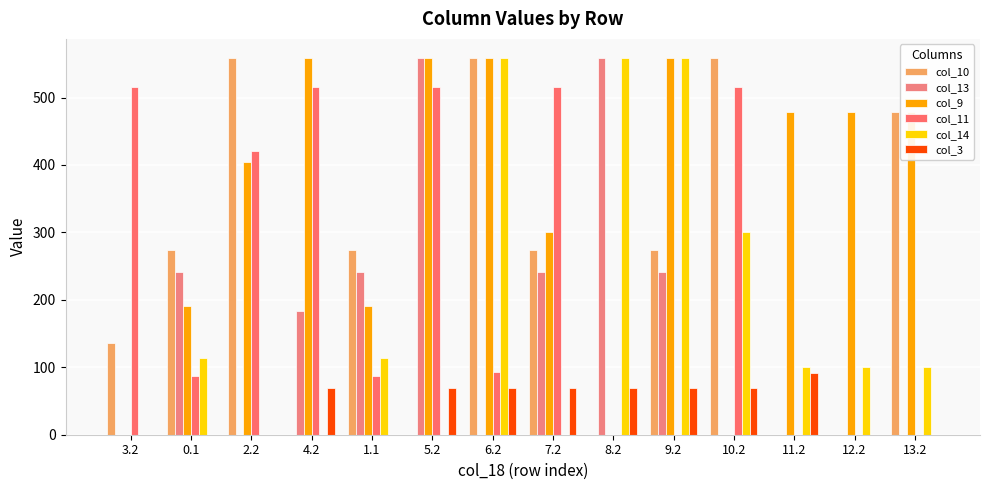

What is the average value of the col_3 series?

41.0